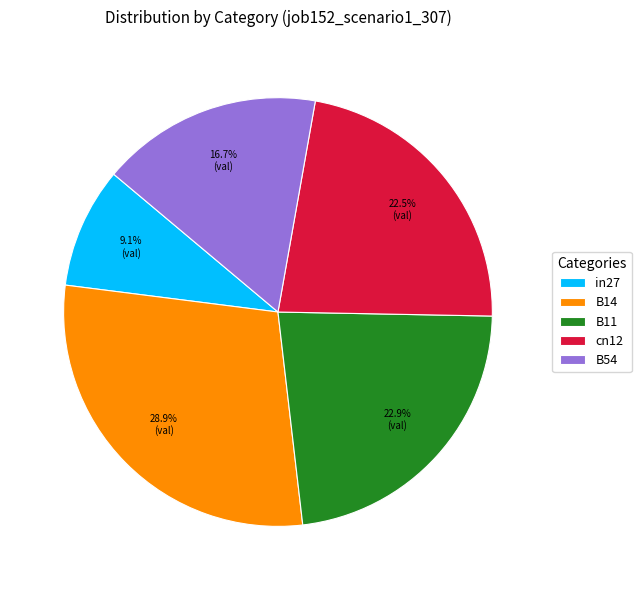

Which category has the biggest portion of the pie?

B14